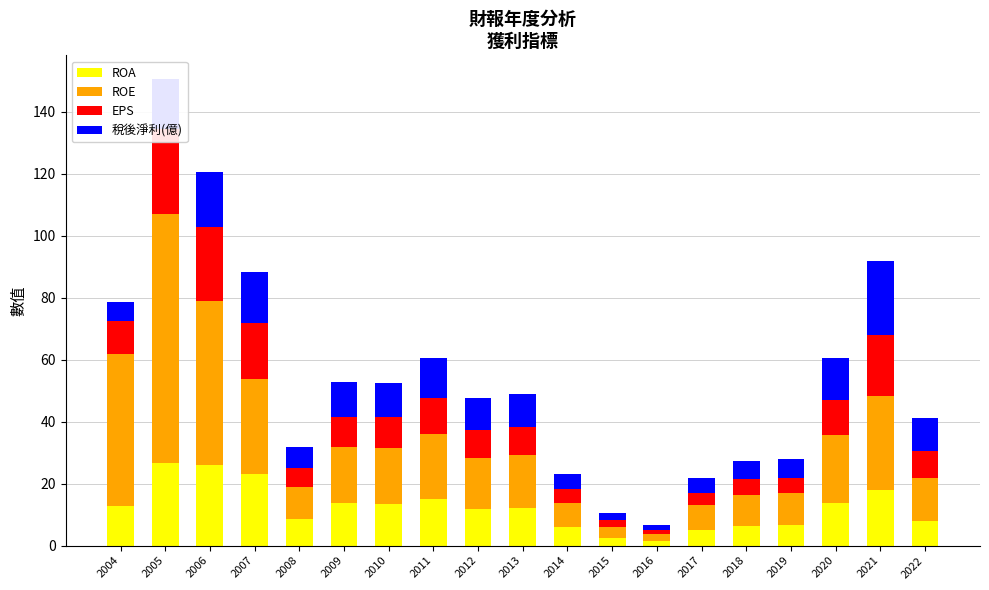

How many groups of bars are there?

19